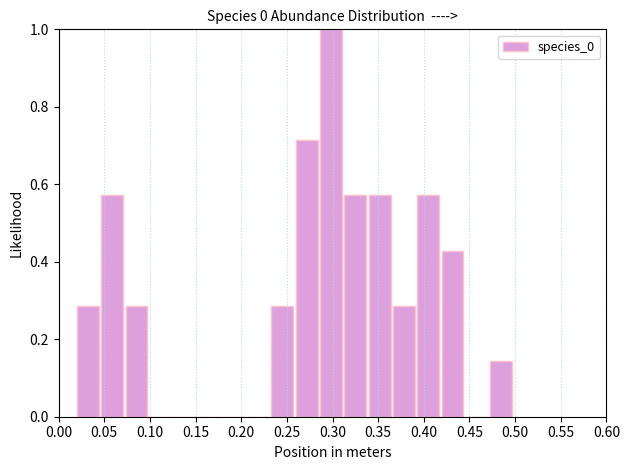

Reading left to right, list every bar in this chart as the range it spans on the x-axis followed by its height. Neither the bar edges nor the heights are printed on the chart, so give them approximately, as read against the axes.

0.020 to 0.045: 0.28
0.045 to 0.075: 0.58
0.075 to 0.100: 0.28
0.100 to 0.125: 0
0.125 to 0.155: 0
0.155 to 0.180: 0
0.180 to 0.205: 0
0.205 to 0.235: 0
0.235 to 0.260: 0.28
0.260 to 0.285: 0.72
0.285 to 0.315: 1.00
0.315 to 0.340: 0.58
0.340 to 0.365: 0.58
0.365 to 0.395: 0.28
0.395 to 0.420: 0.58
0.420 to 0.445: 0.42
0.445 to 0.475: 0
0.475 to 0.500: 0.14